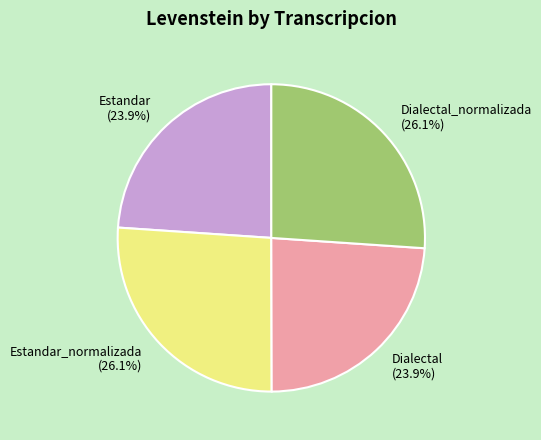

Count the number of slices in the pie.

4